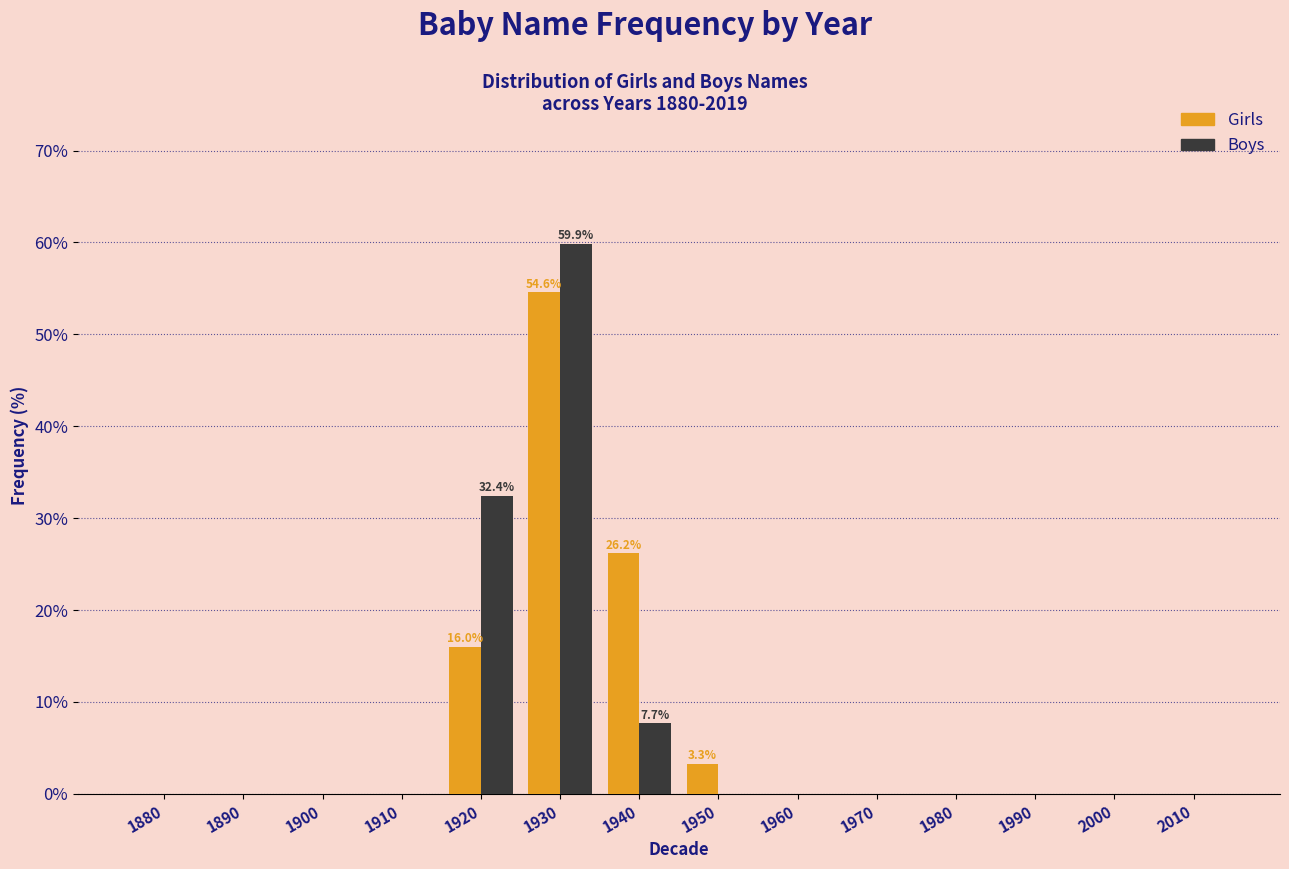

Reading left to right, what are all the values shown in this chart?

Girls: 1880=0.0	1890=0.0	1900=0.0	1910=0.0	1920=16.0	1930=54.6	1940=26.2	1950=3.3	1960=0.0	1970=0.0	1980=0.0	1990=0.0	2000=0.0	2010=0.0
Boys: 1880=0.0	1890=0.0	1900=0.0	1910=0.0	1920=32.4	1930=59.9	1940=7.7	1950=0.0	1960=0.0	1970=0.0	1980=0.0	1990=0.0	2000=0.0	2010=0.0